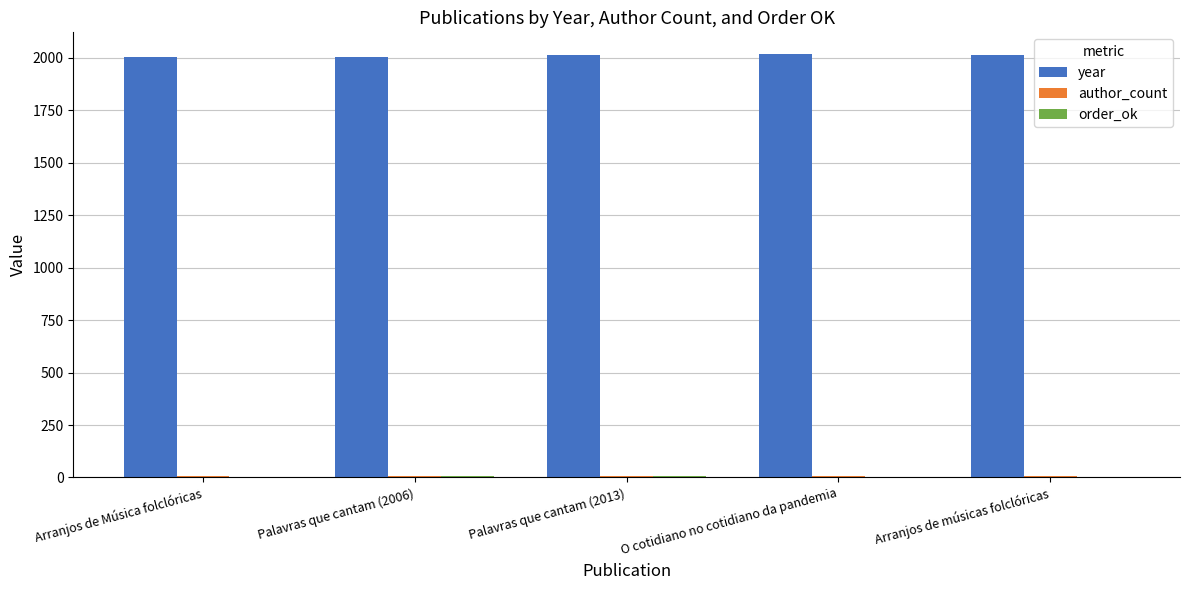

Does the chart contain stacked bars?

No